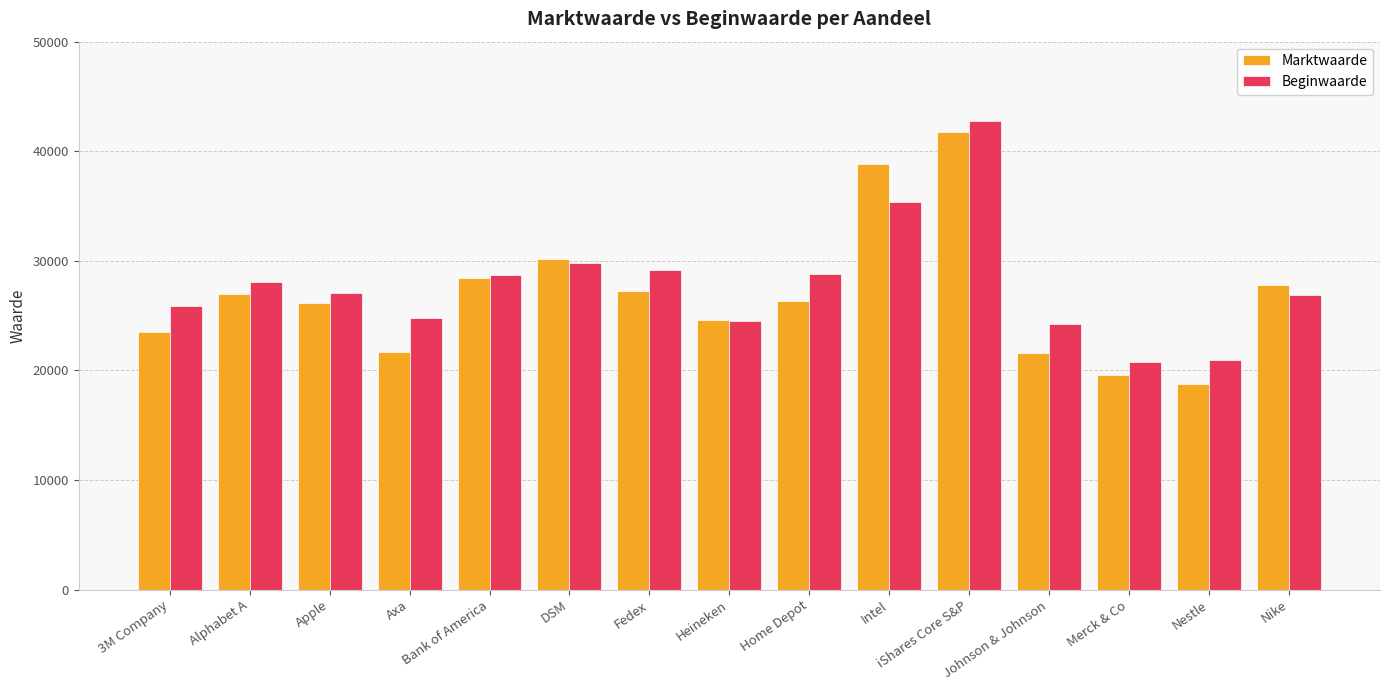

Is it true that Beginwaarde equals 19307 at DSM?

False